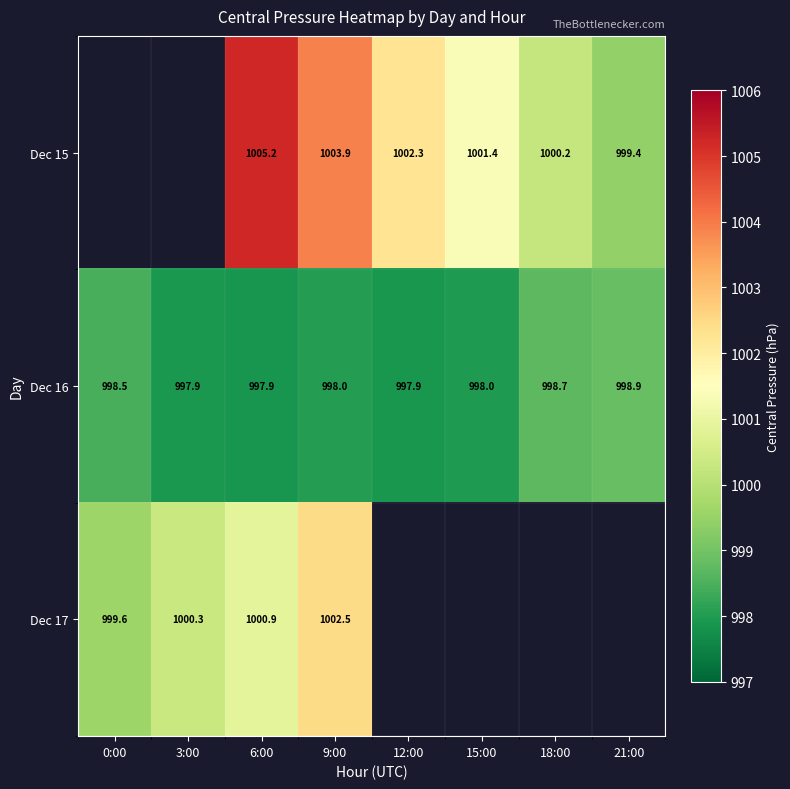

What is the highest value of the Dec 16 series?

998.9